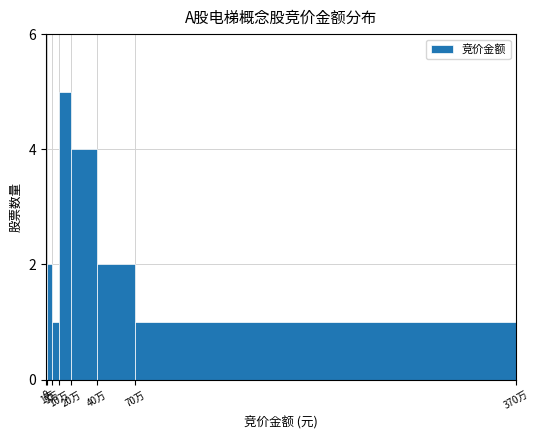

What is the difference between the second highest and minimum values?

3